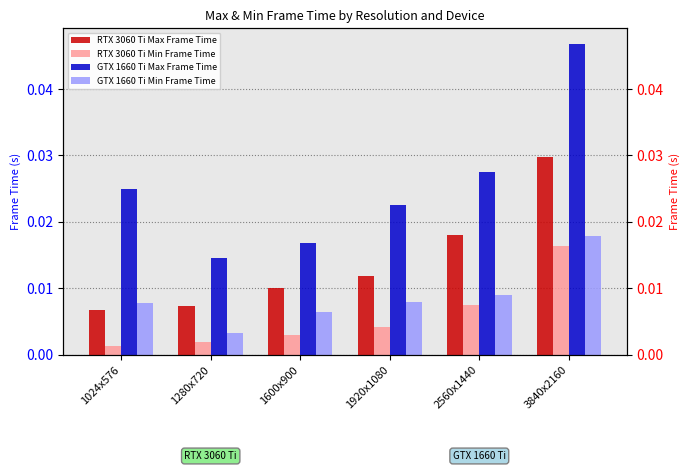

What is the label of the 1st bar from the right?

3840x2160